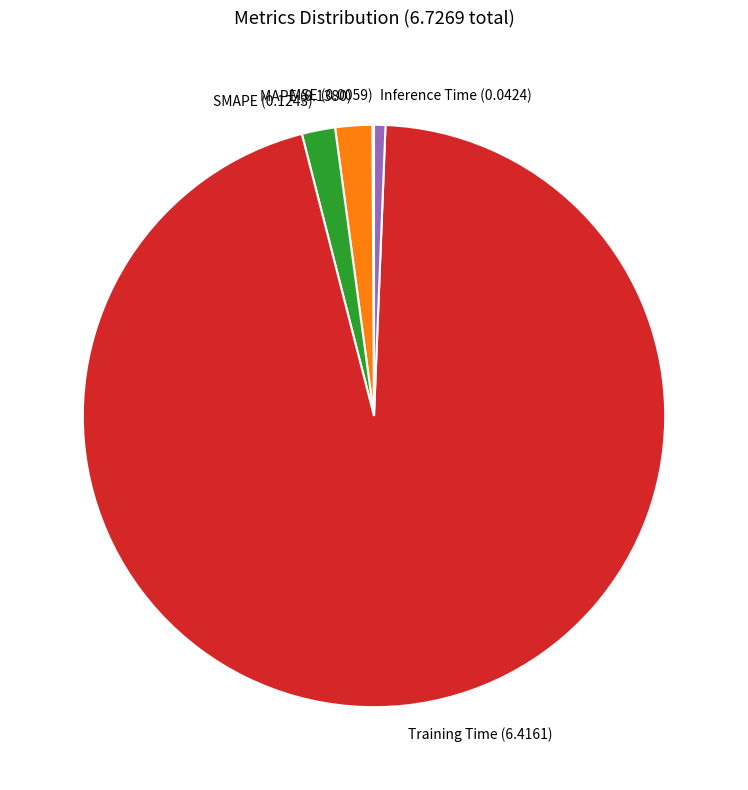

Does any single category account for the majority?

Yes